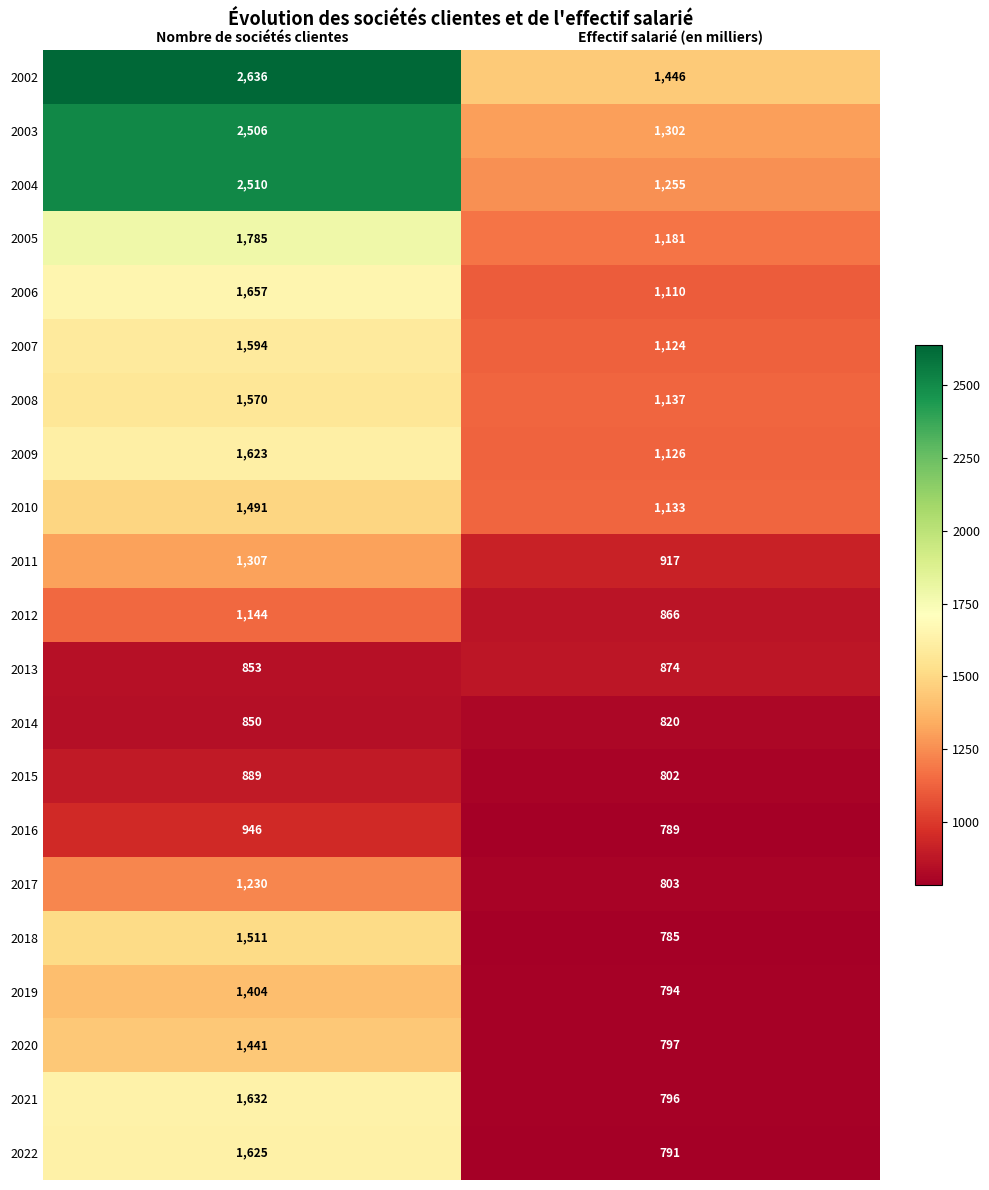

Is it true that 2006 equals 1657 at Nombre de sociétés clientes?

True